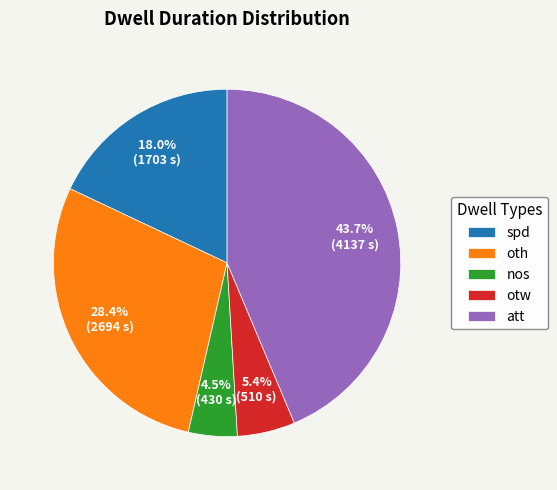

To the nearest percent, what percentage of the pie is otw?

5%